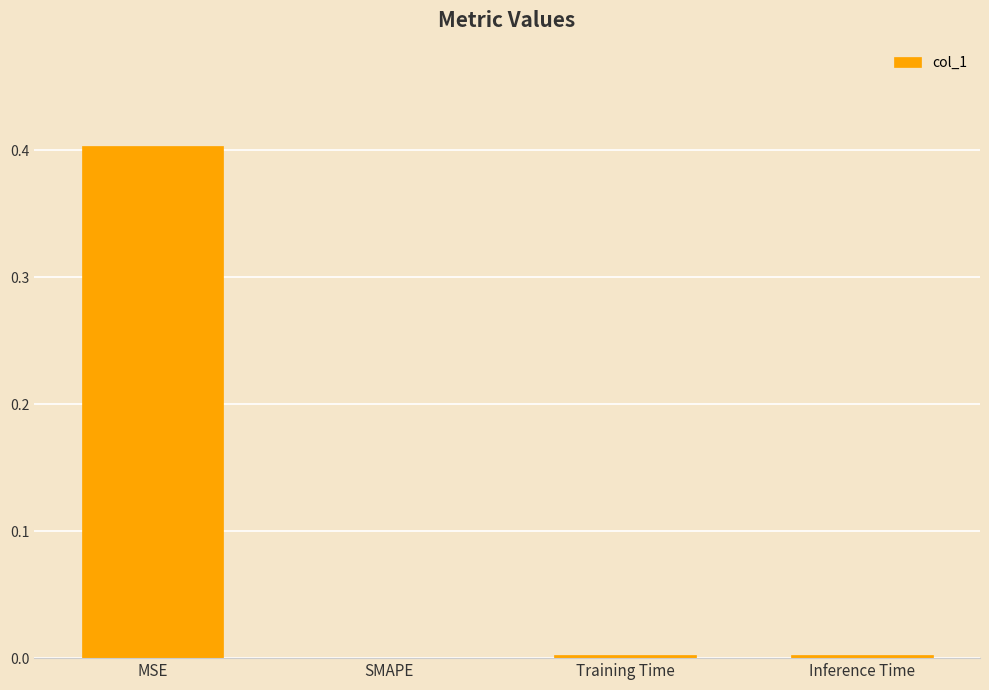

How many values exceed 0?

3